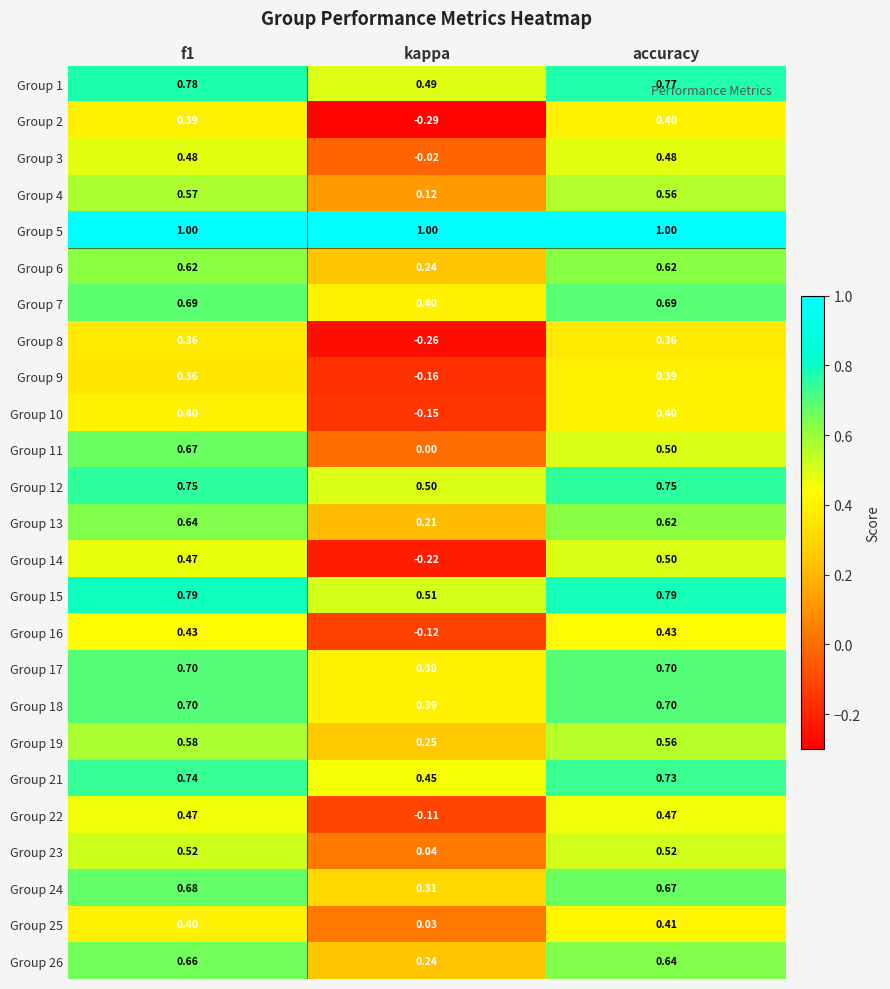

Is the value of Group 25 at f1 greater than the value of Group 19 at f1?

No